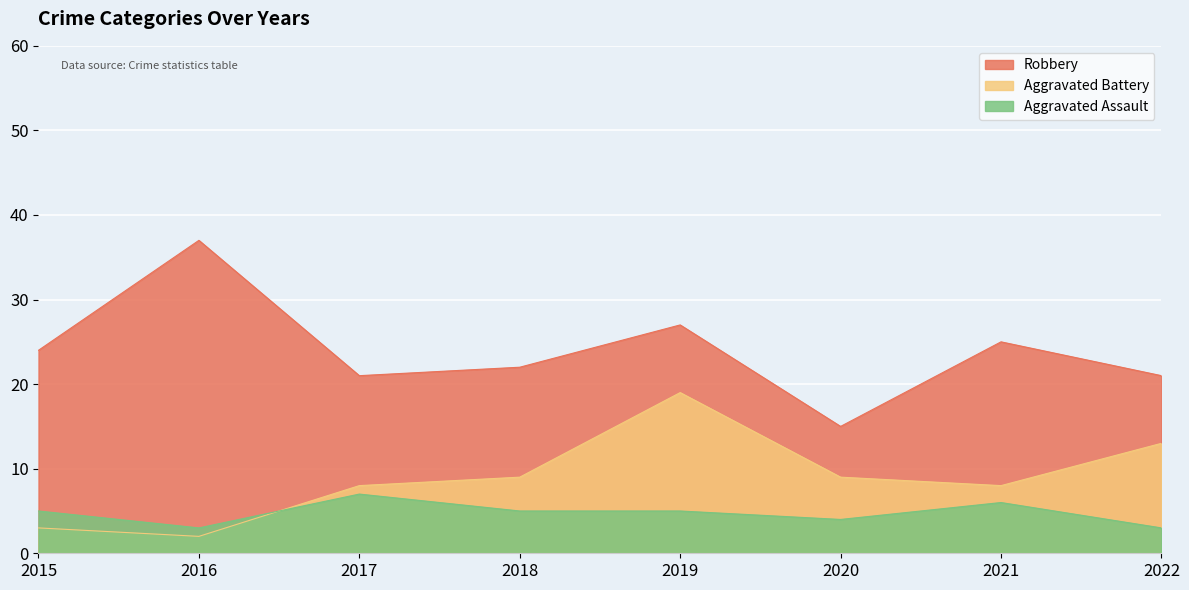

How many lines are shown in the chart?

3